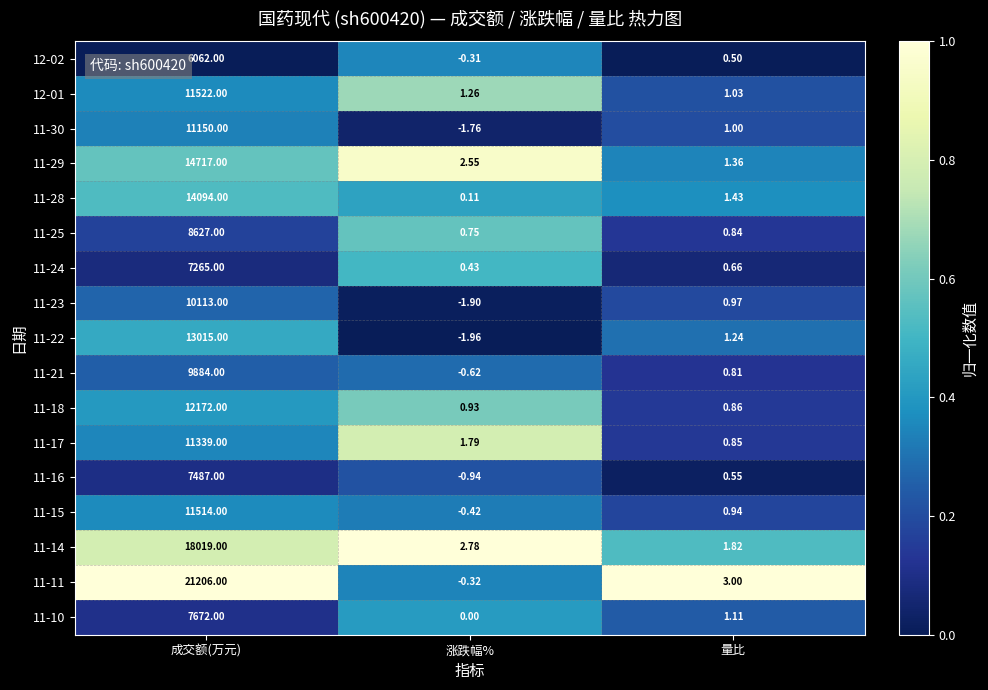

Between 涨跌幅% and 量比, which series saw the biggest shift?

11-11